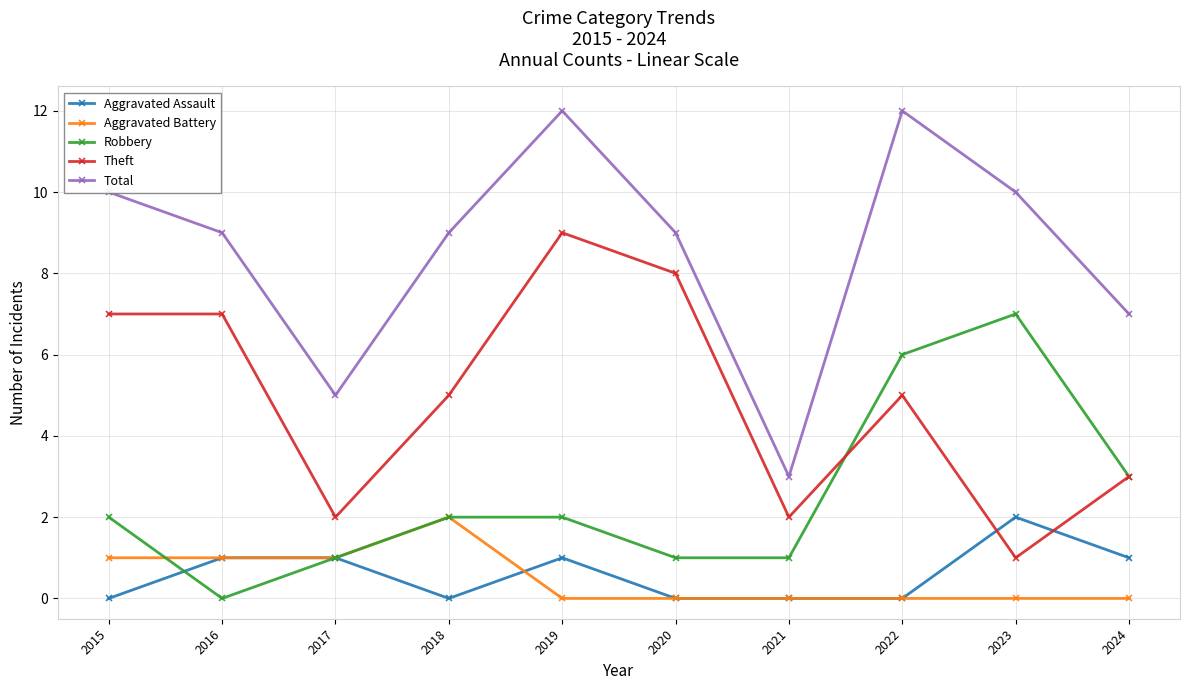

Which series changed the most between 2021 and 2023?

Total